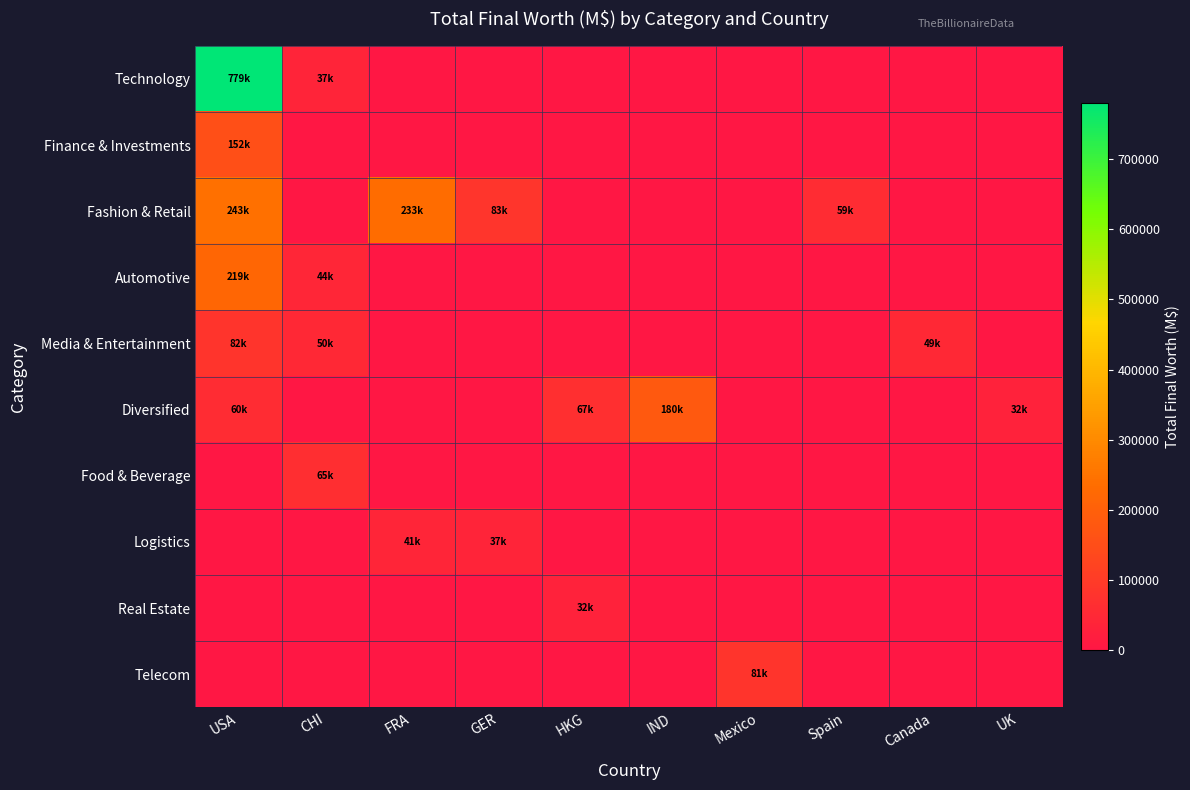

Which series has the largest total across all categories?

Technology